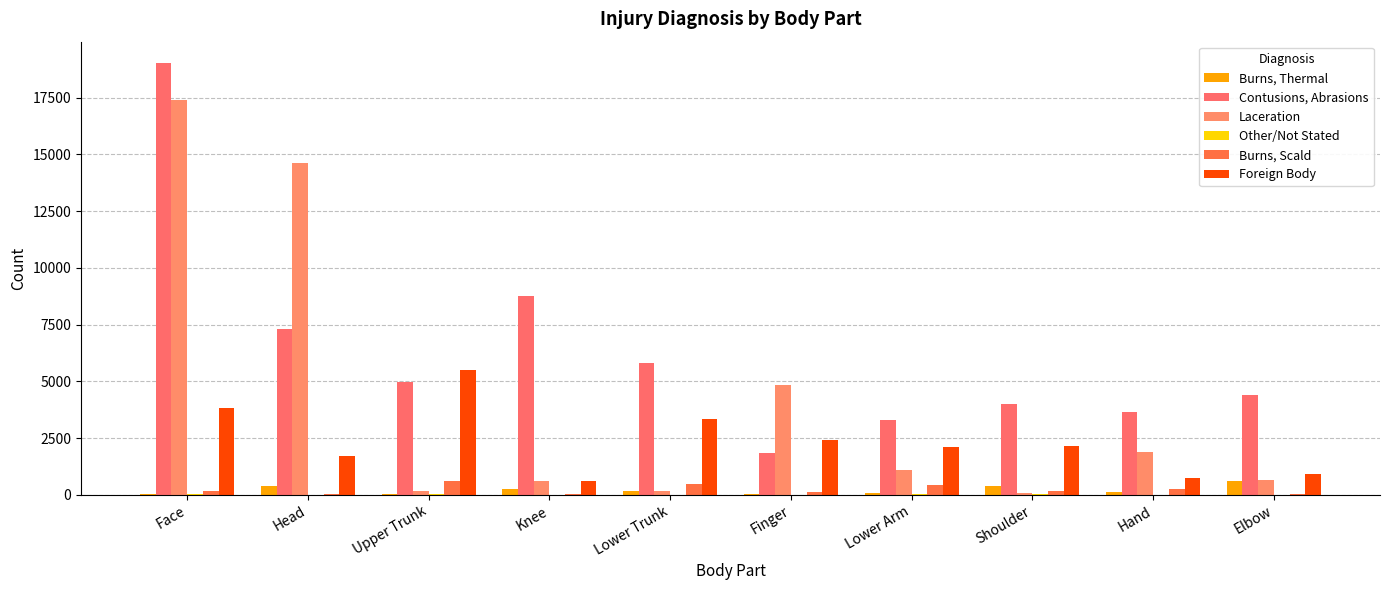

Between Knee and Finger, which is larger?

Knee